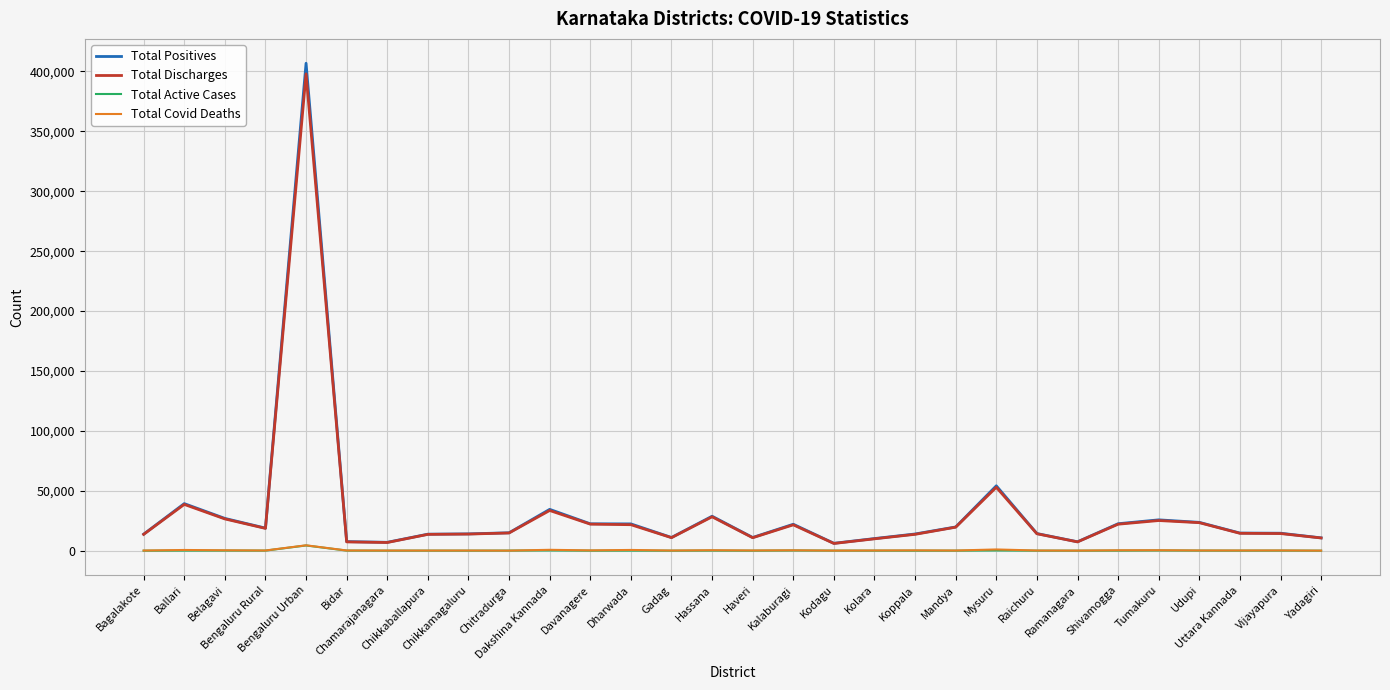

Which series has the widest spread of values?

Total Positives